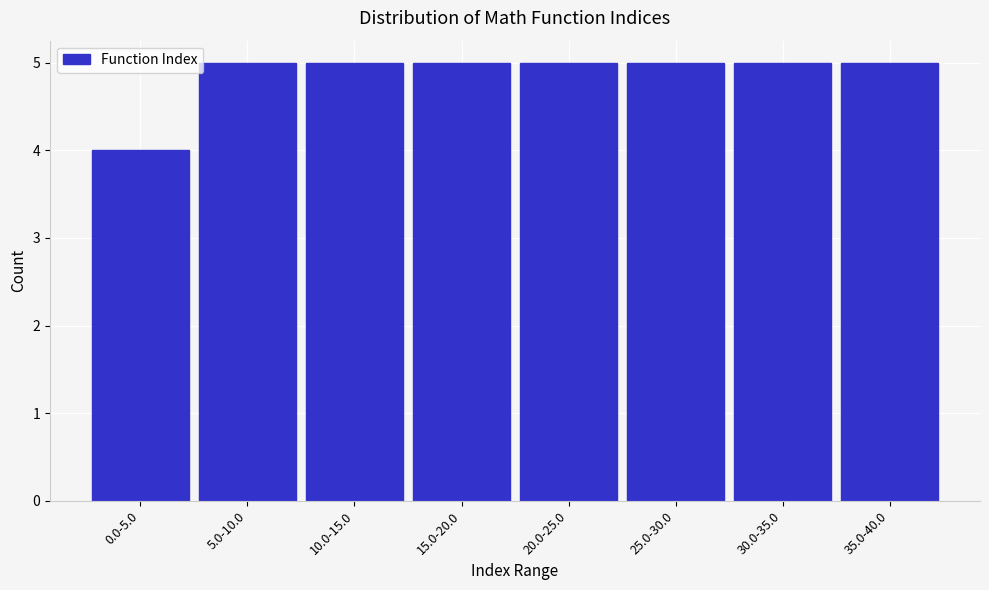

Reading left to right, list all the values displayed in this chart.

4	5	5	5	5	5	5	5